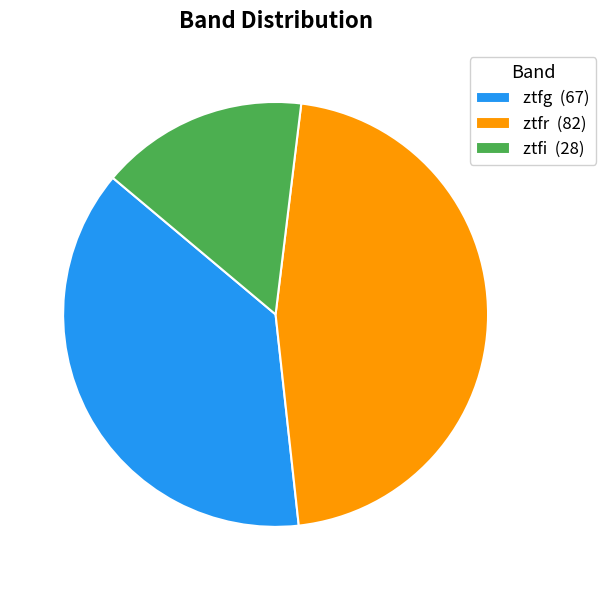

Is there a majority slice in this chart?

No